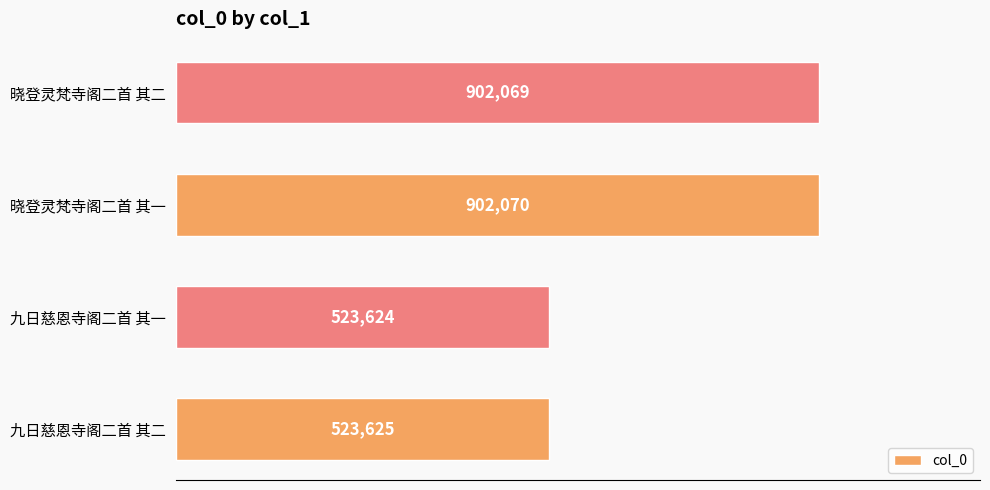

Are the bars horizontal?

Yes